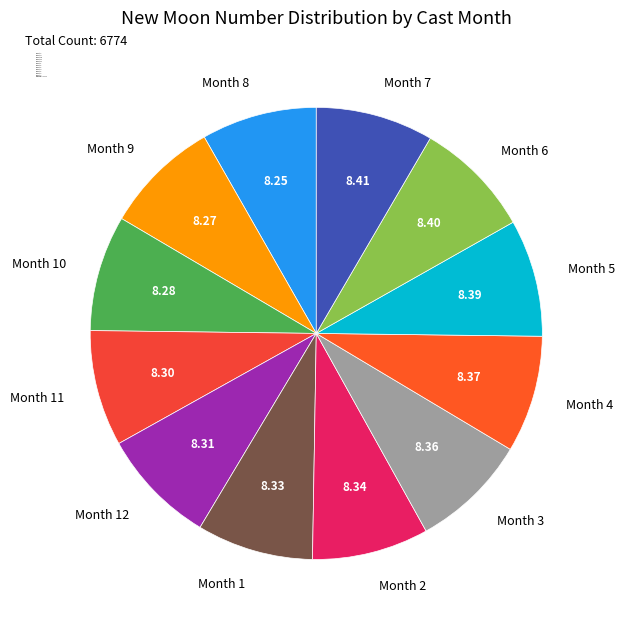

Does Month 9 represent more than half of the total?

No